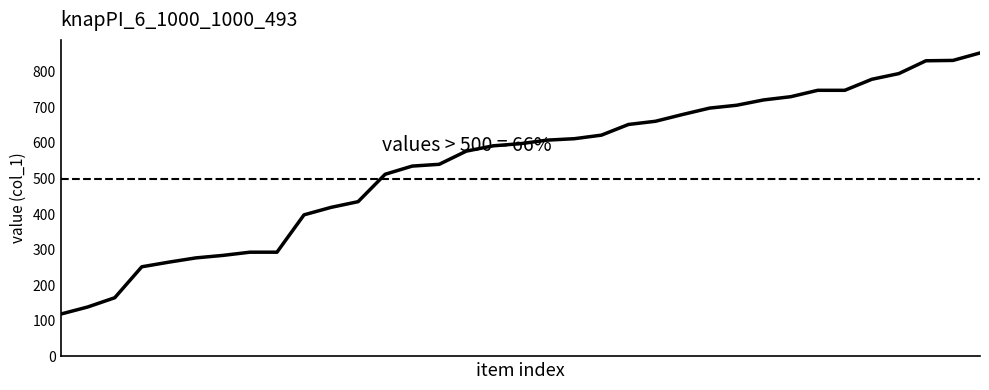

What is the value of the 28th point from the left?

730